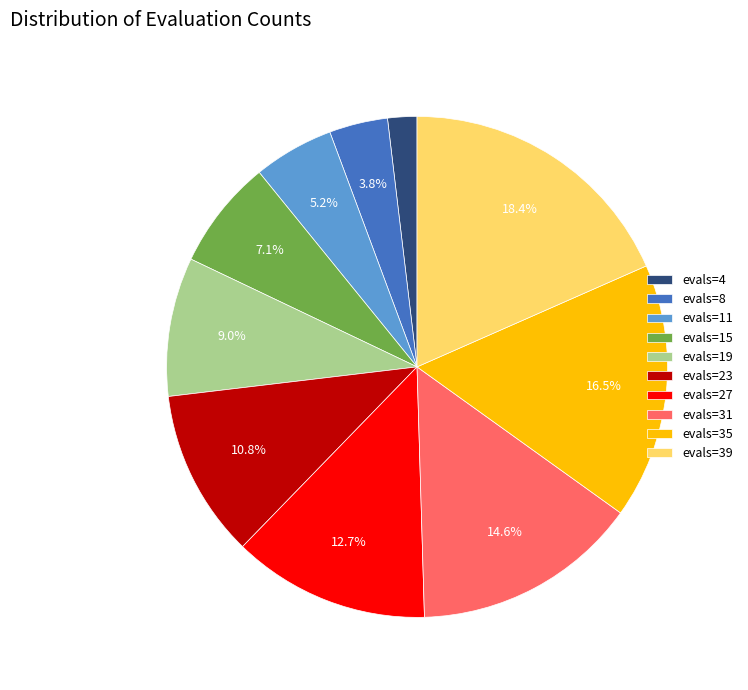

What is the ratio of the value at evals=4 to the value at evals=11?

0.4